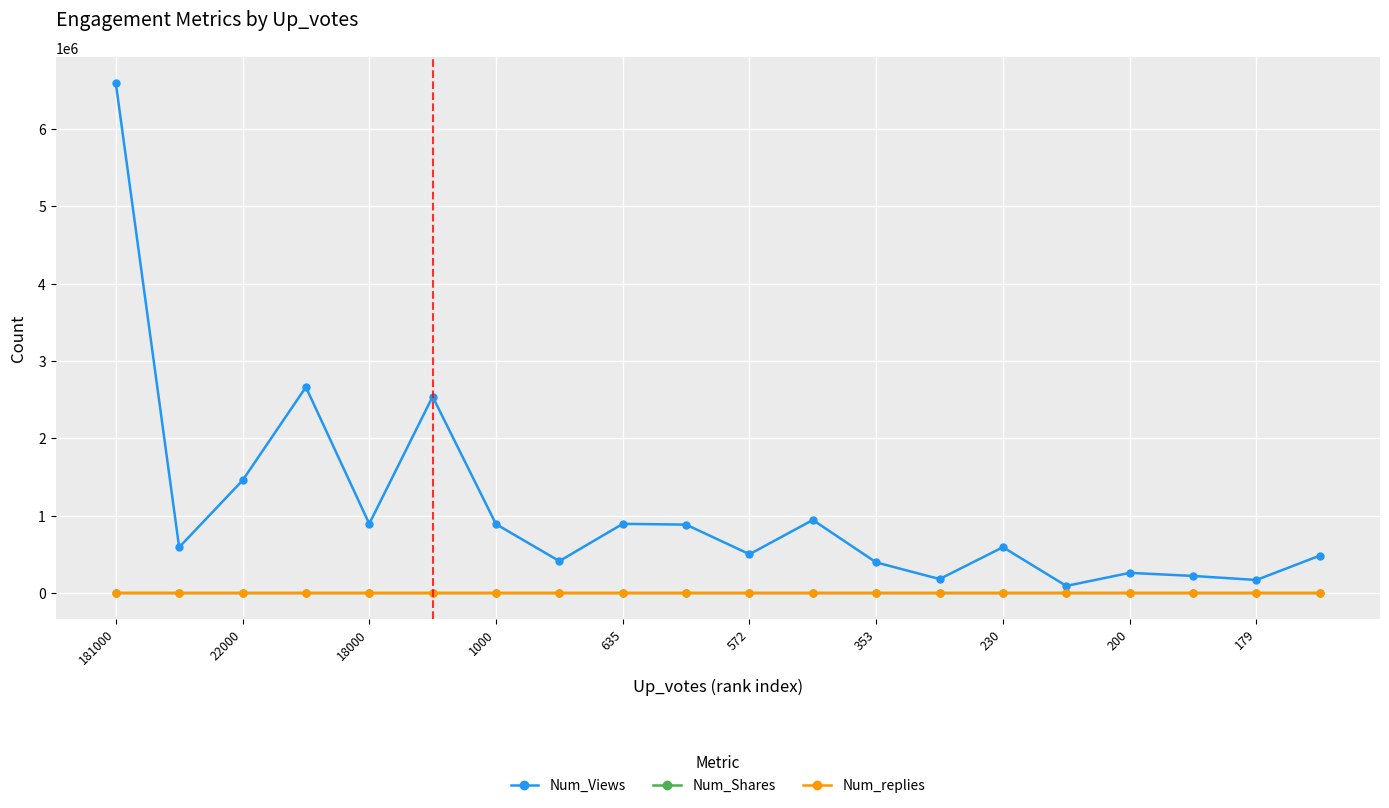

True or false: Num_Shares has more than 2 interior local peaks.

True